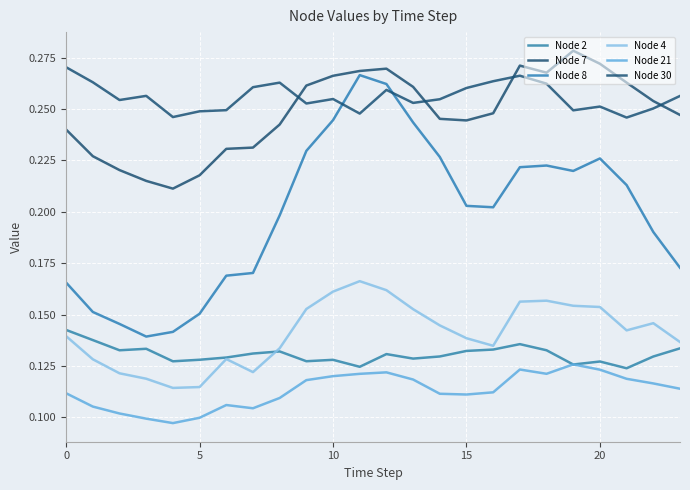

Does the chart have visible grid lines?

Yes